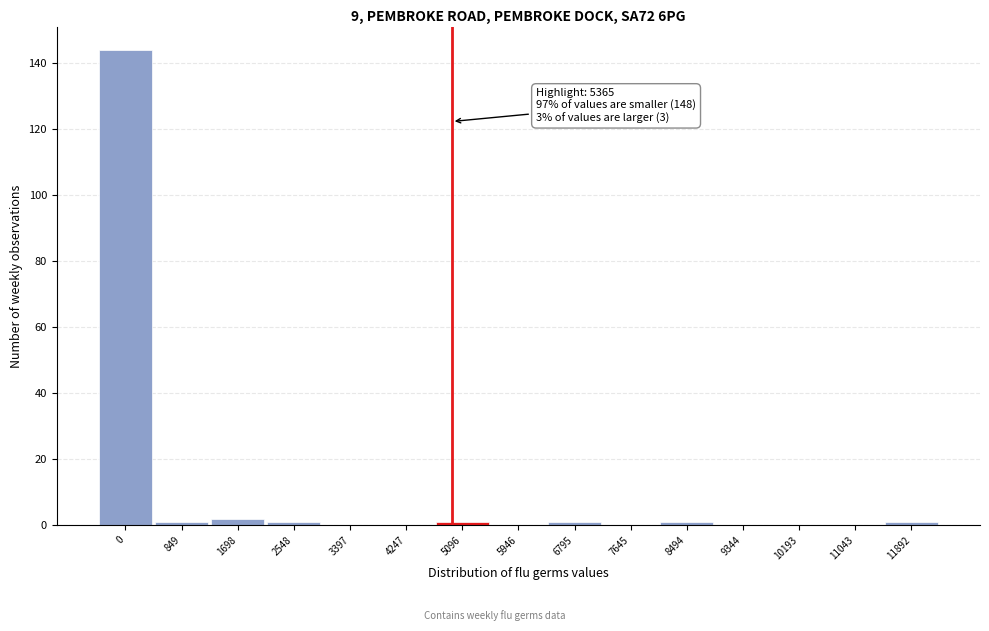

Reading left to right, what are all the values shown in this chart?

0=144	849=1	1698=2	2548=1	3397=0	4247=0	5096=1	5946=0	6795=1	7645=0	8494=1	9344=0	10193=0	11043=0	11892=1